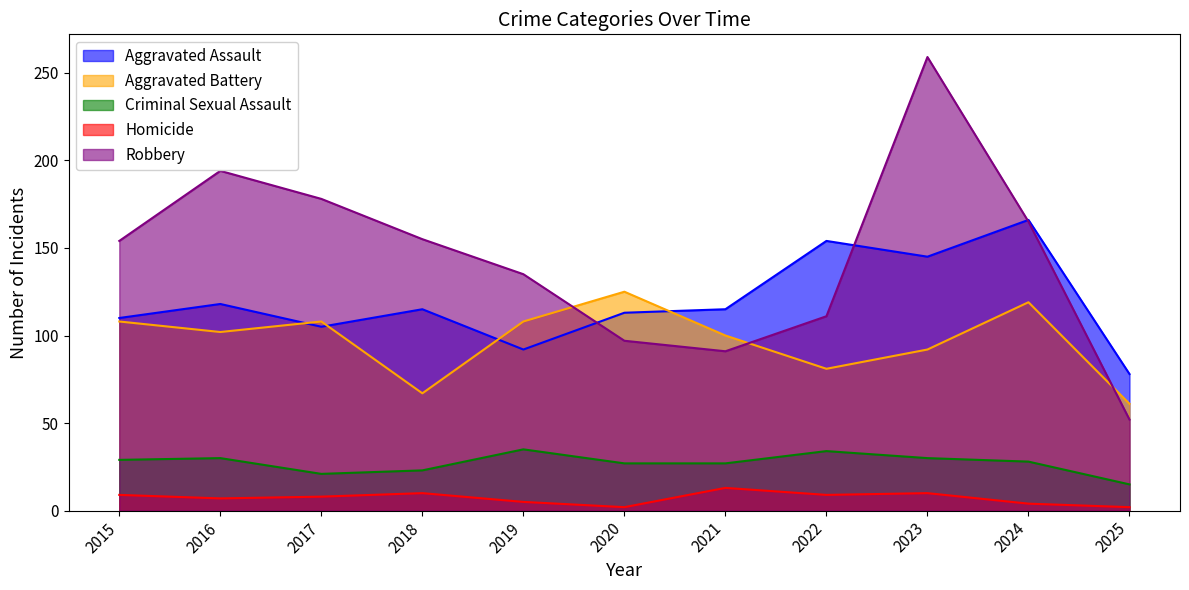

True or false: Homicide and Aggravated Assault intersect in this chart.

False